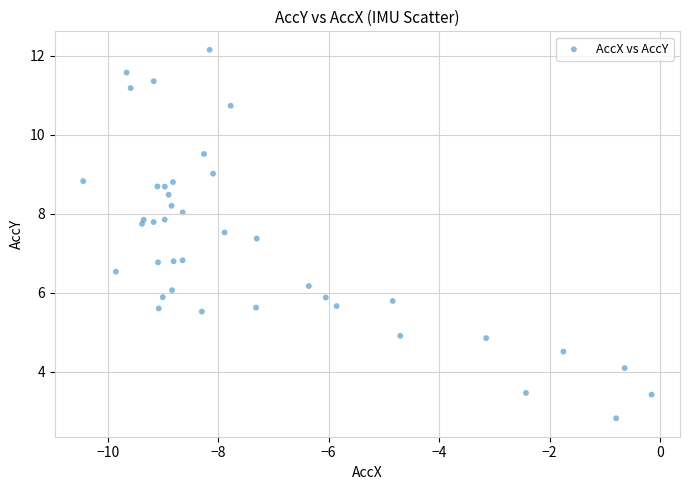

What is the range of X values (max minus min)?

10.3